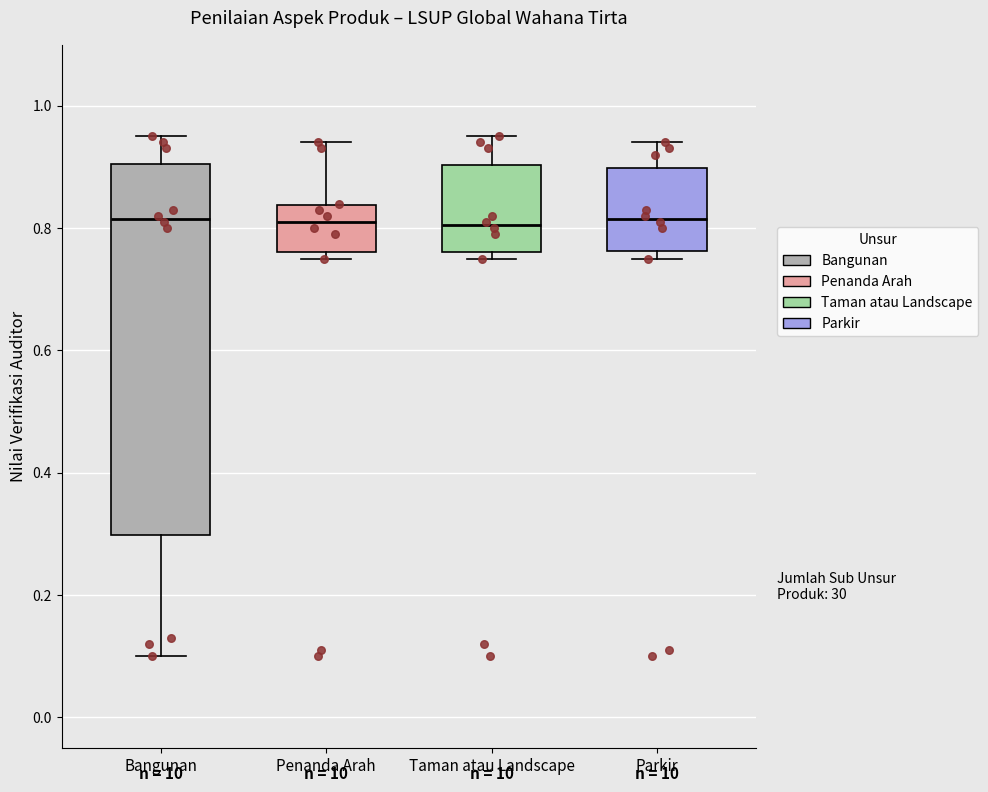

Reading left to right, transcribe this box plot: for each box, give where its median line is, the range the box spans, and where its two whiskers end, as read against the y-axis. The values are not printed on the chart, so give them approximately, as read against the axis.

Bangunan: median 0.82, box 0.30 to 0.90, whiskers 0.10 to 0.96
Penanda Arah: median 0.82, box 0.76 to 0.84, whiskers 0.76 (just below the box's lower edge) to 0.94
Taman atau Landscape: median 0.80, box 0.76 to 0.90, whiskers 0.76 (just below the box's lower edge) to 0.96
Parkir: median 0.82, box 0.76 to 0.90, whiskers 0.76 (just below the box's lower edge) to 0.94